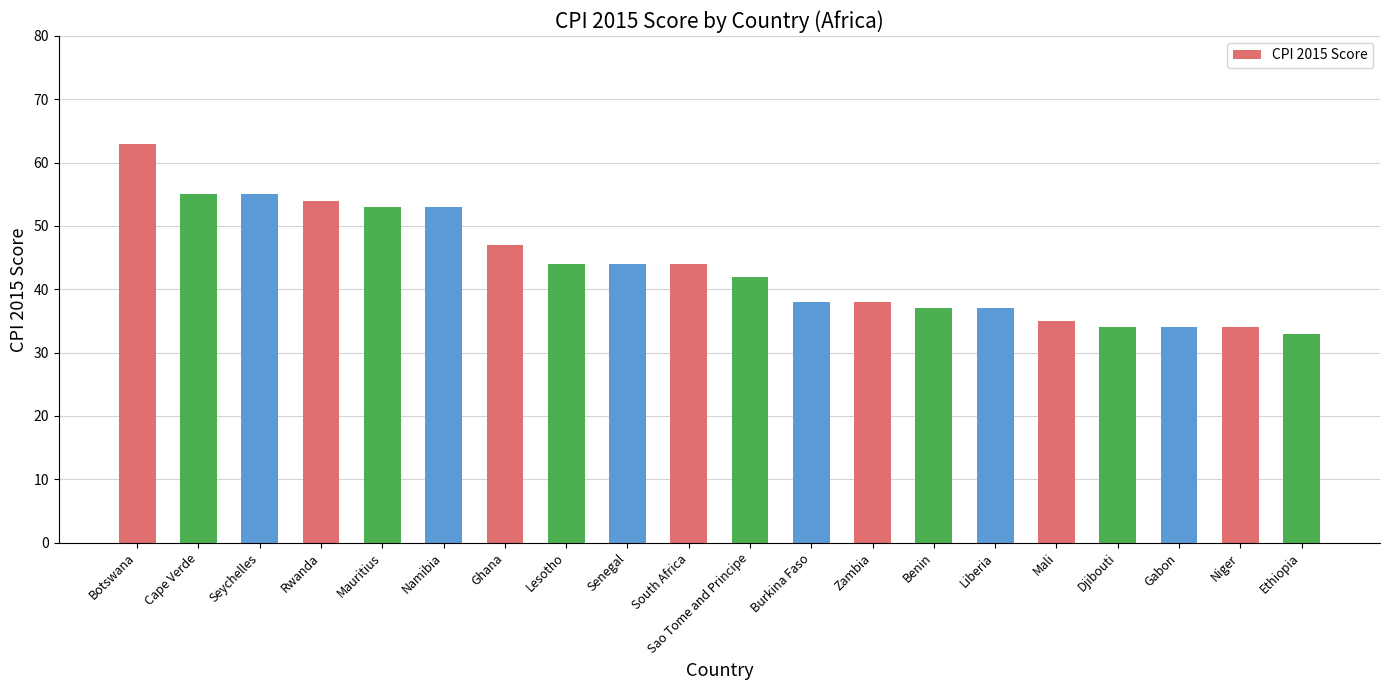

Which category has the highest value across all series?

Botswana